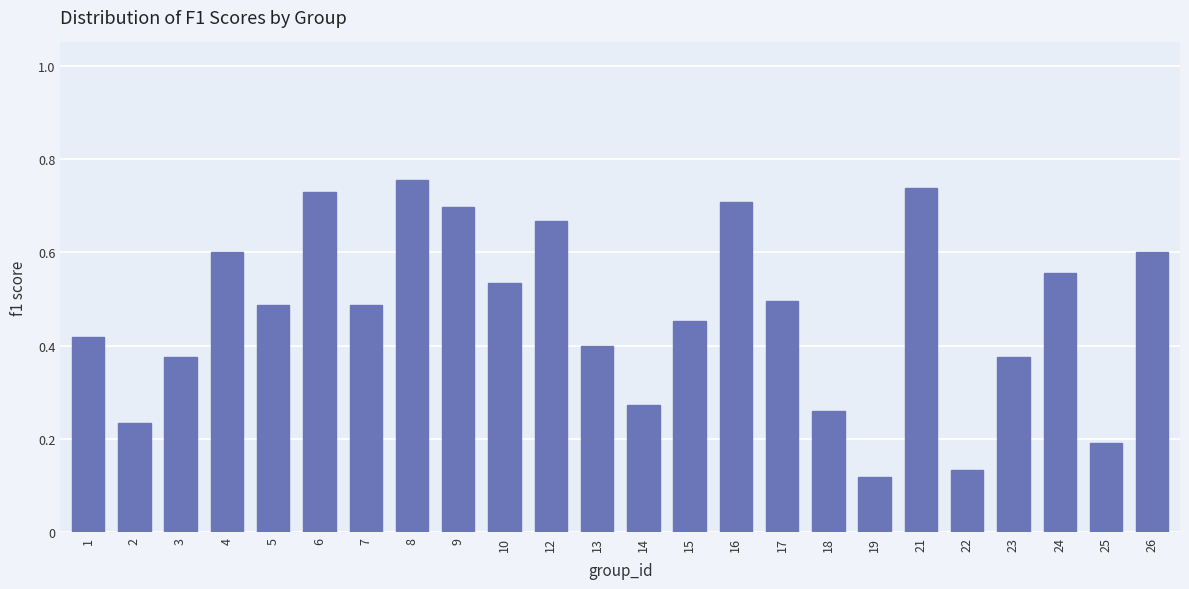

Which has a higher value, 3 or 8?

8